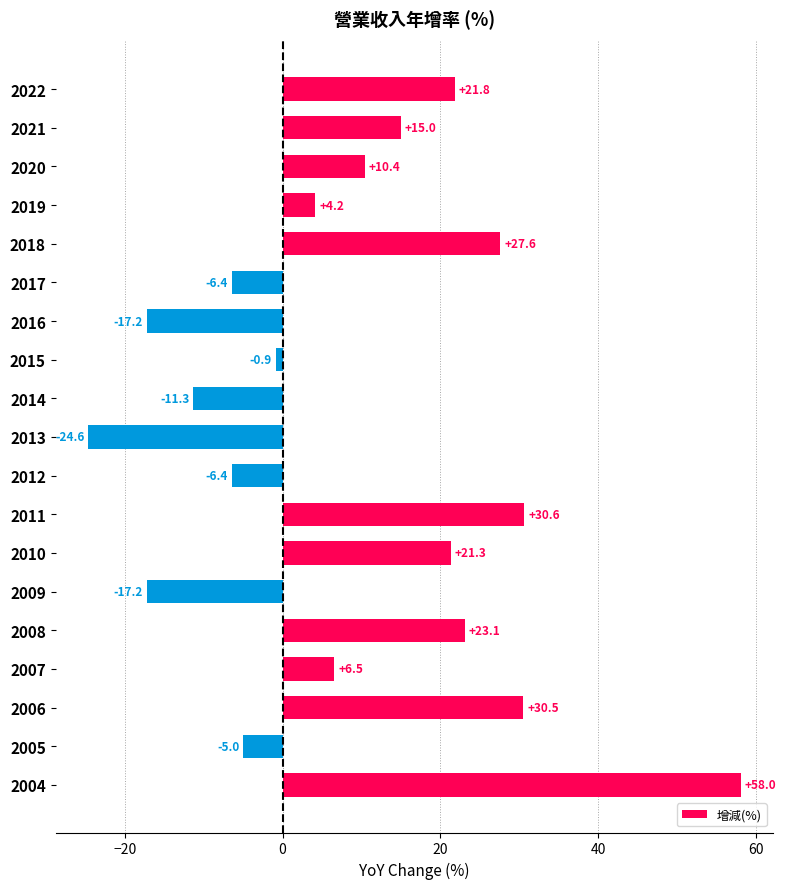

What is the difference between the values at 2007 and 2017?

12.9